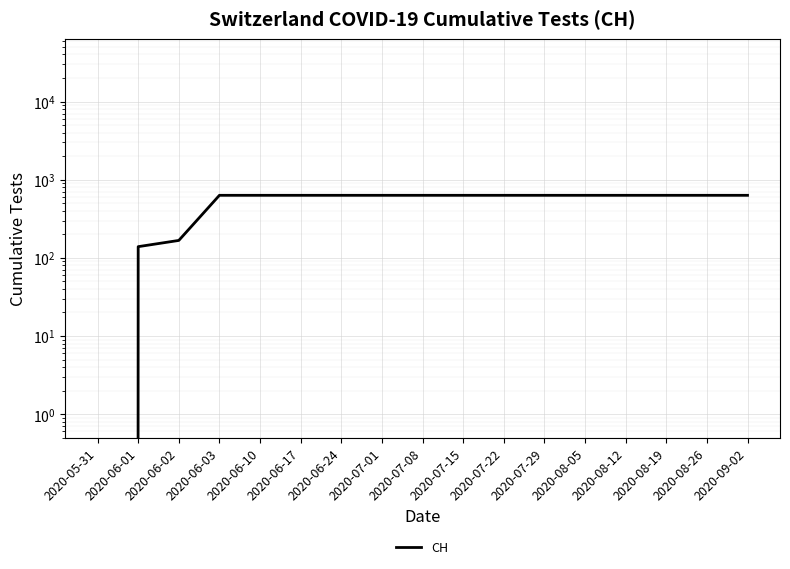

Rank the categories by value from lowest to highest.

2020-05-31, 2020-06-01, 2020-06-02, 2020-06-03, 2020-06-10, 2020-06-17, 2020-06-24, 2020-07-01, 2020-07-08, 2020-07-15, 2020-07-22, 2020-07-29, 2020-08-05, 2020-08-12, 2020-08-19, 2020-08-26, 2020-09-02